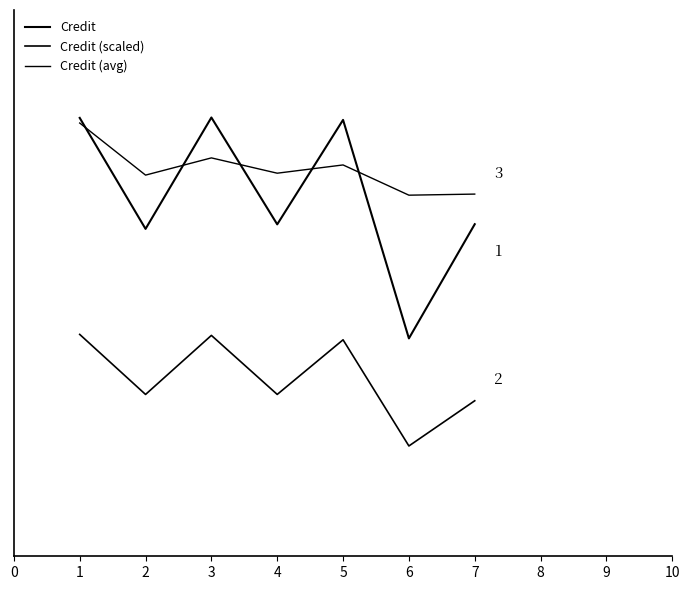

Is this an area chart (filled region under the line)?

No